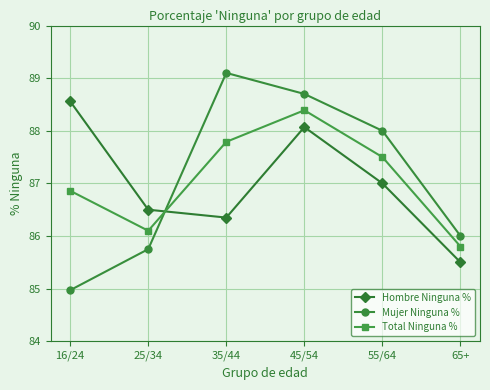

What is the lowest value of the Hombre Ninguna % series?

85.5